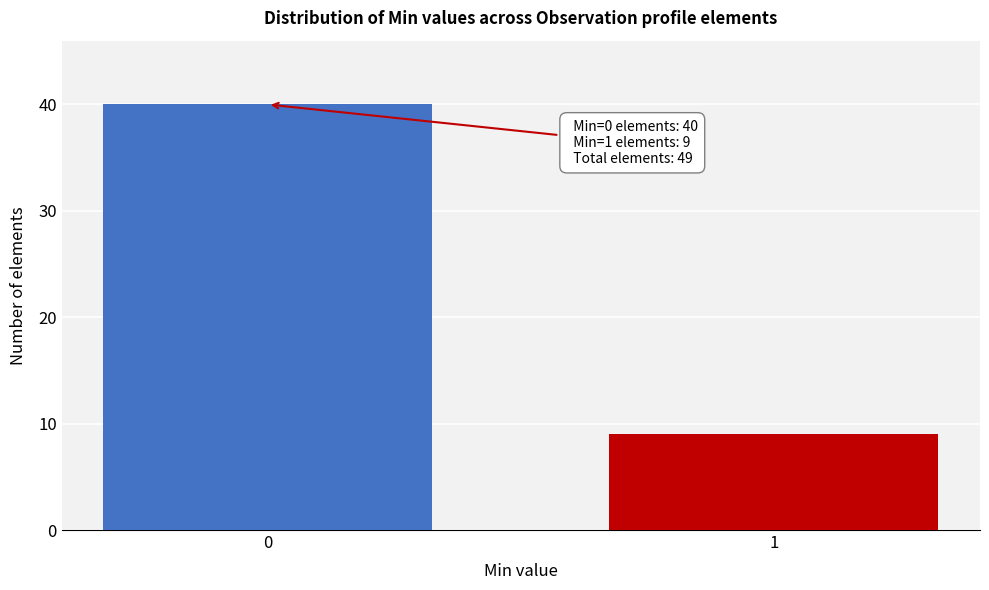

Reading right to left, transcribe all the data shown in this chart.

9	40